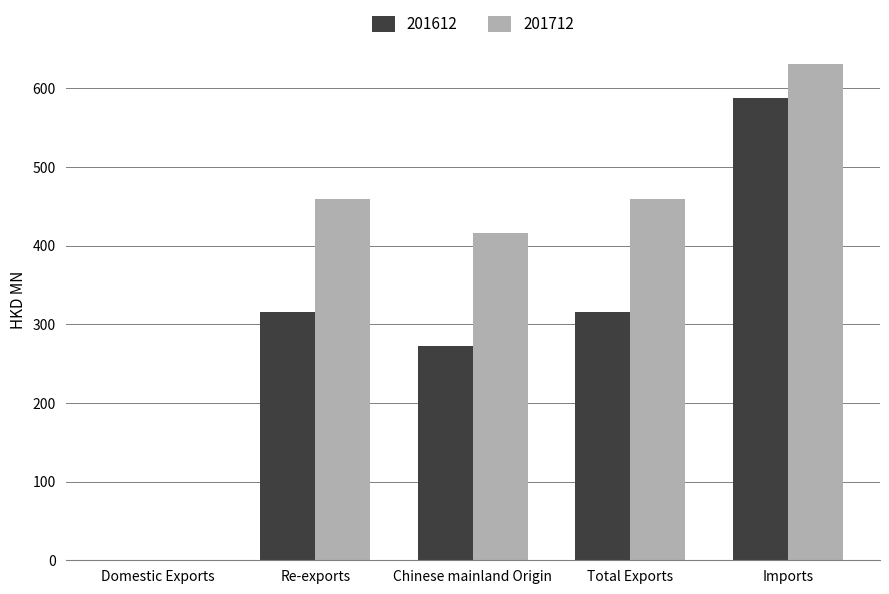

Are the bars grouped side by side (vs. stacked)?

Yes